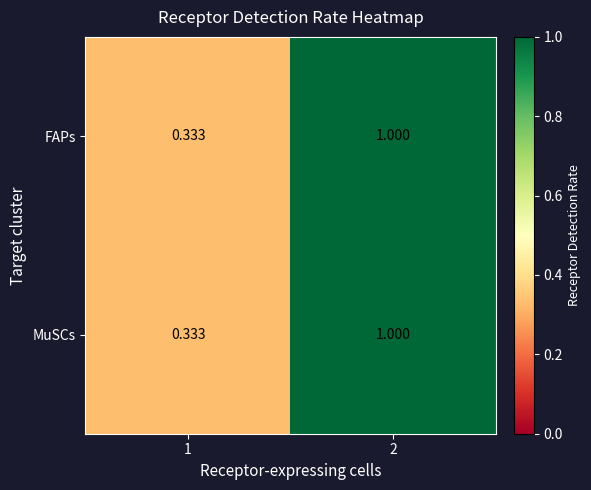

Is the value of FAPs at 1 greater than the value of MuSCs at 2?

No